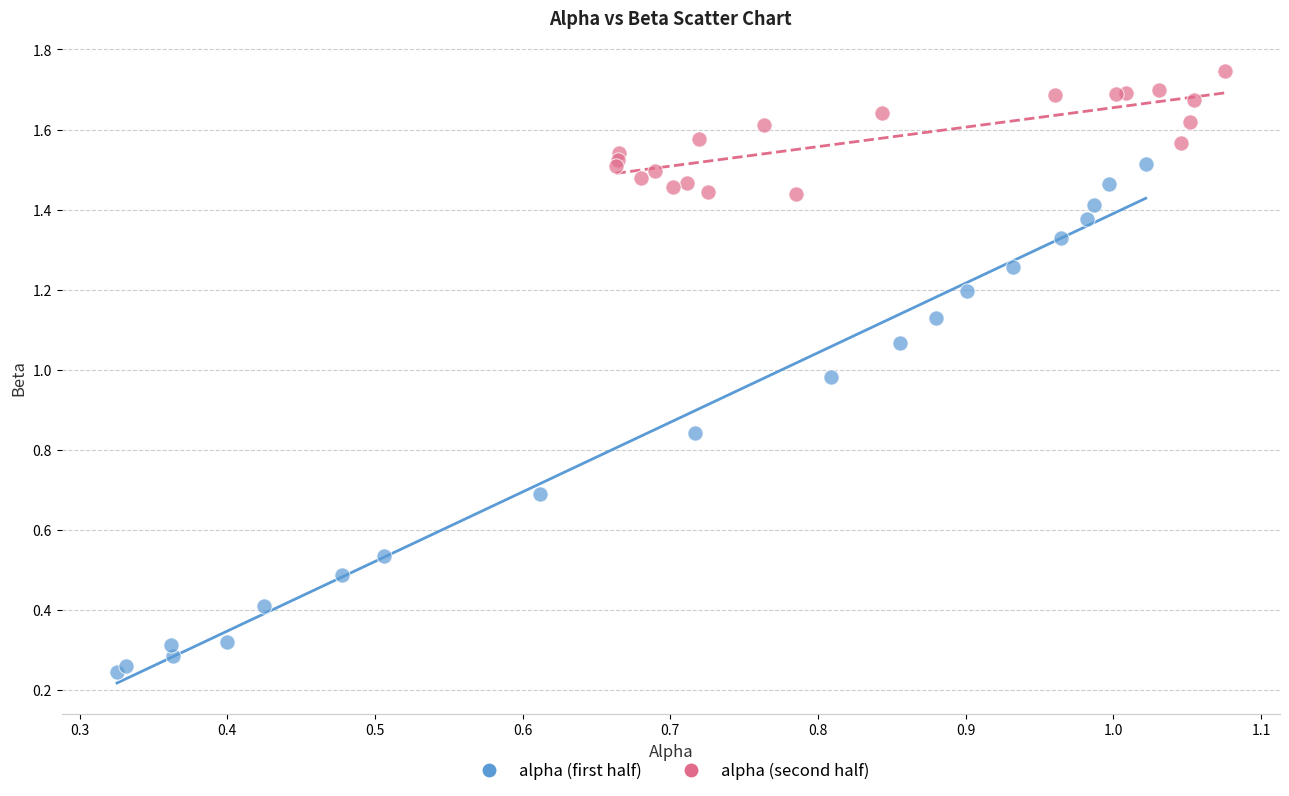

Which series has the widest spread of Y values?

alpha (first half)